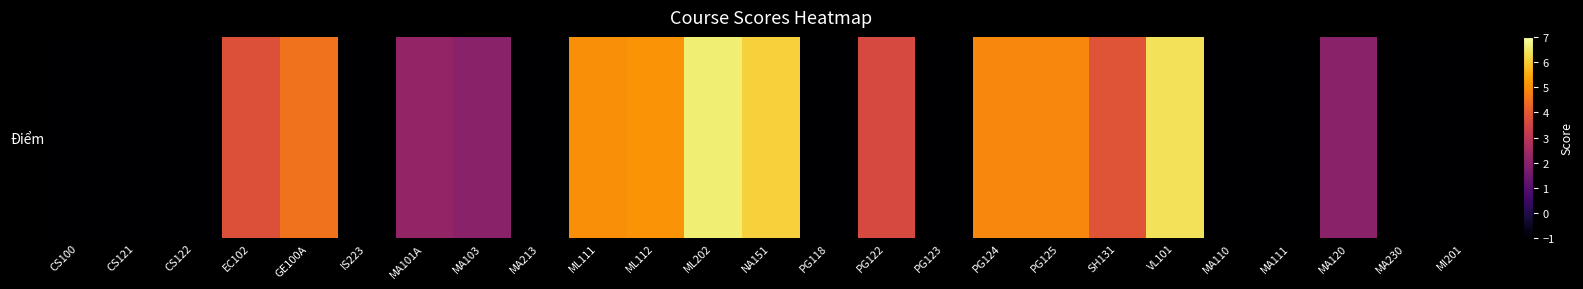

What is the difference between the maximum and second lowest values?

7.6